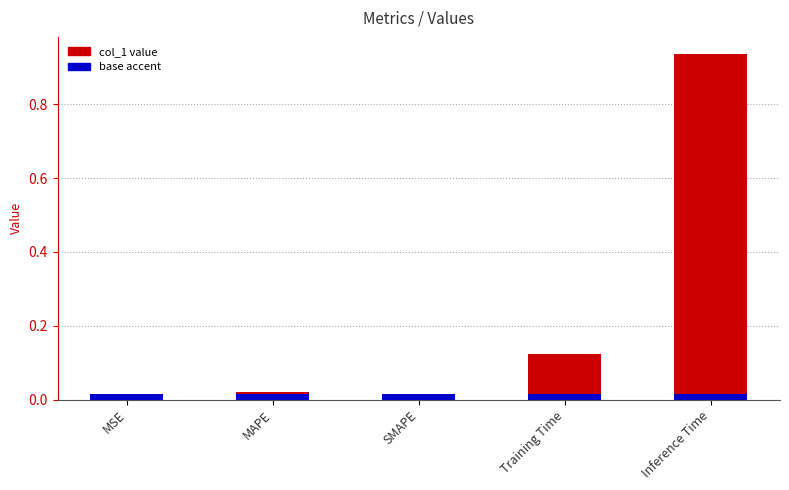

Between Inference Time and MAPE, which is larger?

Inference Time